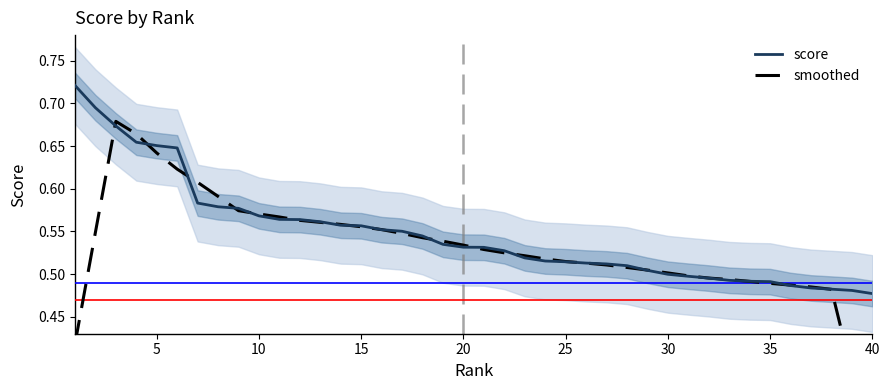

Reading left to right, transcribe all the data shown in this chart.

score: 0.7	0.7	0.7	0.7	0.7	0.6	0.6	0.6	0.6	0.6	0.6	0.6	0.6	0.6	0.6	0.6	0.6	0.5	0.5	0.5	0.5	0.5	0.5	0.5	0.5	0.5	0.5	0.5	0.5	0.5	0.5	0.5	0.5	0.5	0.5	0.5	0.5	0.5	0.5	0.5
smoothed: 0.4	0.5	0.7	0.7	0.6	0.6	0.6	0.6	0.6	0.6	0.6	0.6	0.6	0.6	0.6	0.6	0.5	0.5	0.5	0.5	0.5	0.5	0.5	0.5	0.5	0.5	0.5	0.5	0.5	0.5	0.5	0.5	0.5	0.5	0.5	0.5	0.5	0.5	0.4	0.3